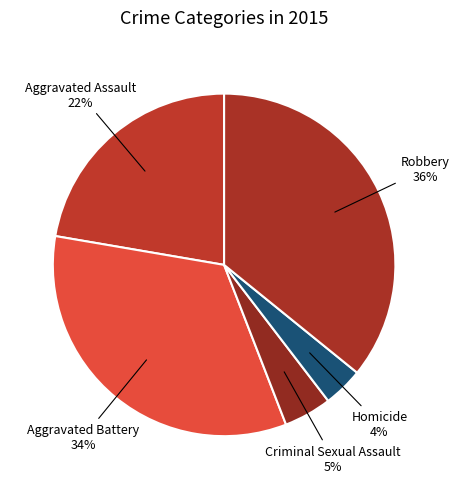

Is there a majority slice in this chart?

No